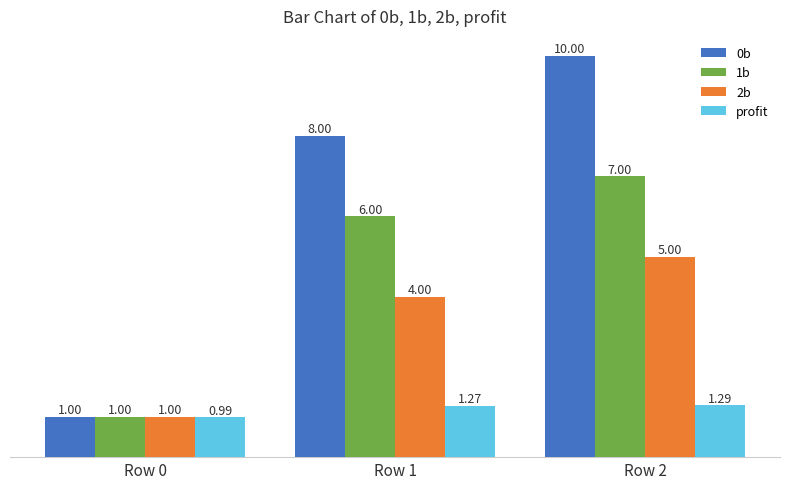

What is the difference between the maximum and second lowest values in the 1b series?

1.0